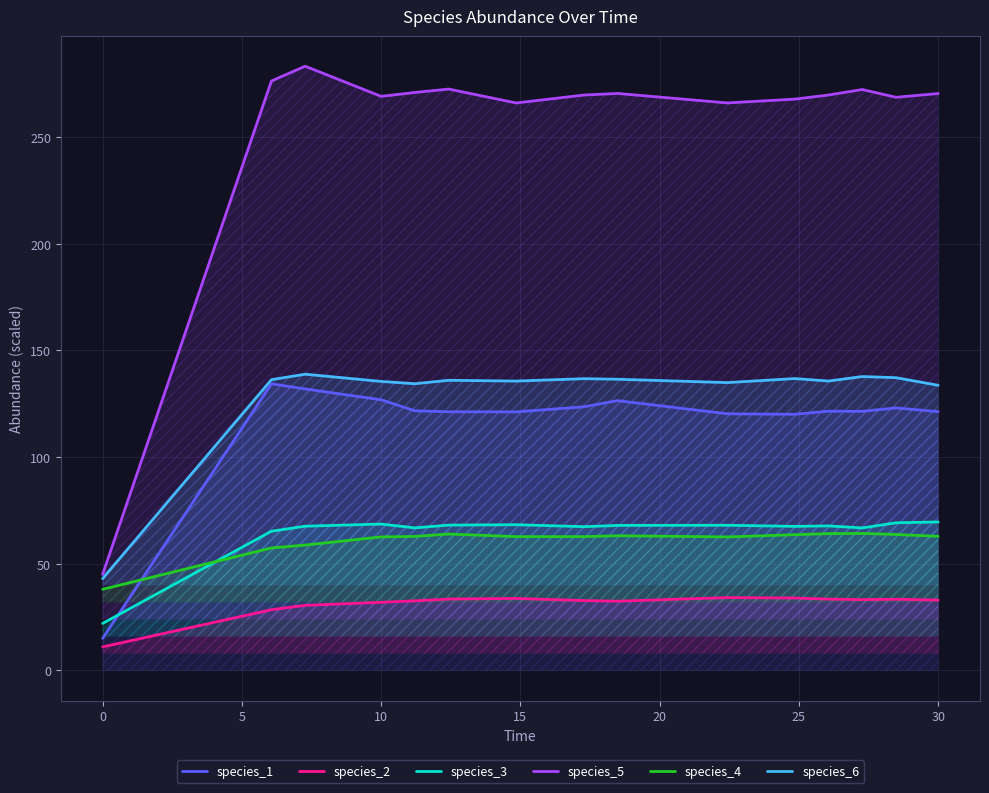

What is the total value across all series at 0?

174.0